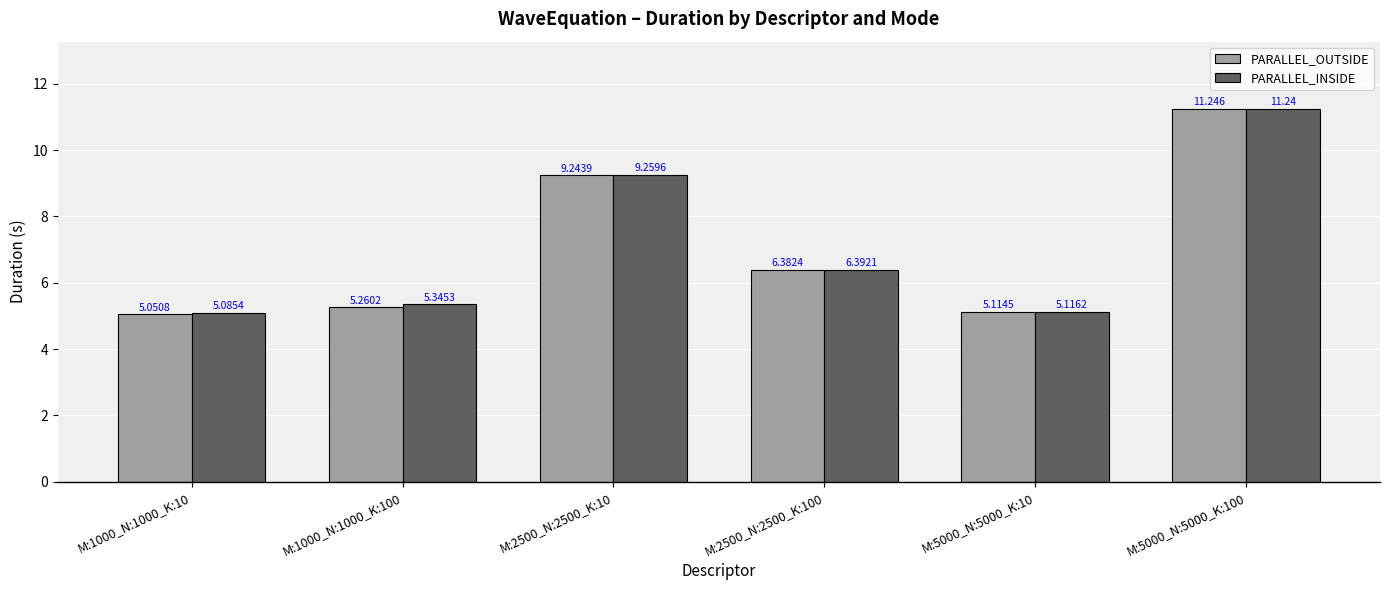

Which series has the largest range (max minus min)?

PARALLEL_OUTSIDE